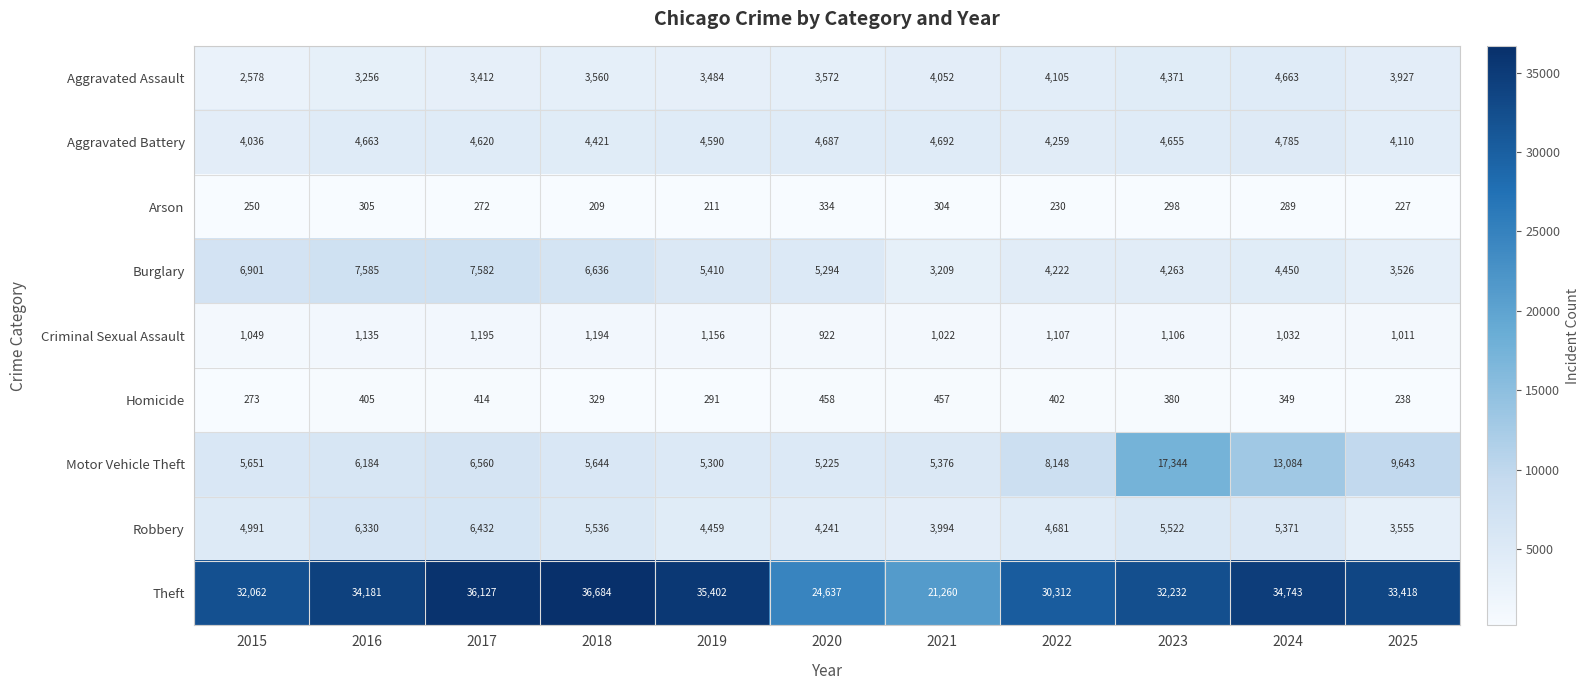

Is it true that Homicide equals 273 at 2015?

True